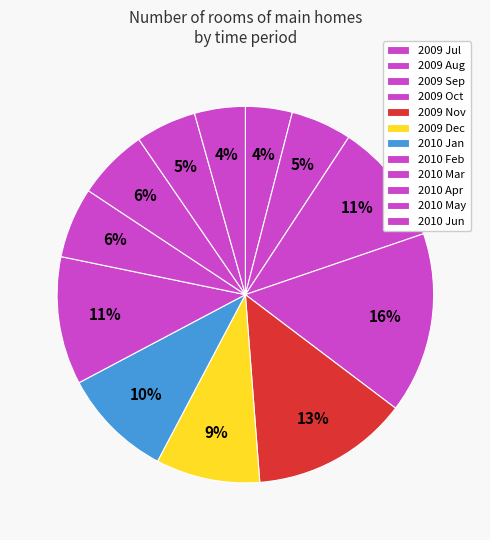

Between 2010 May and 2009 Oct, which is larger?

2009 Oct